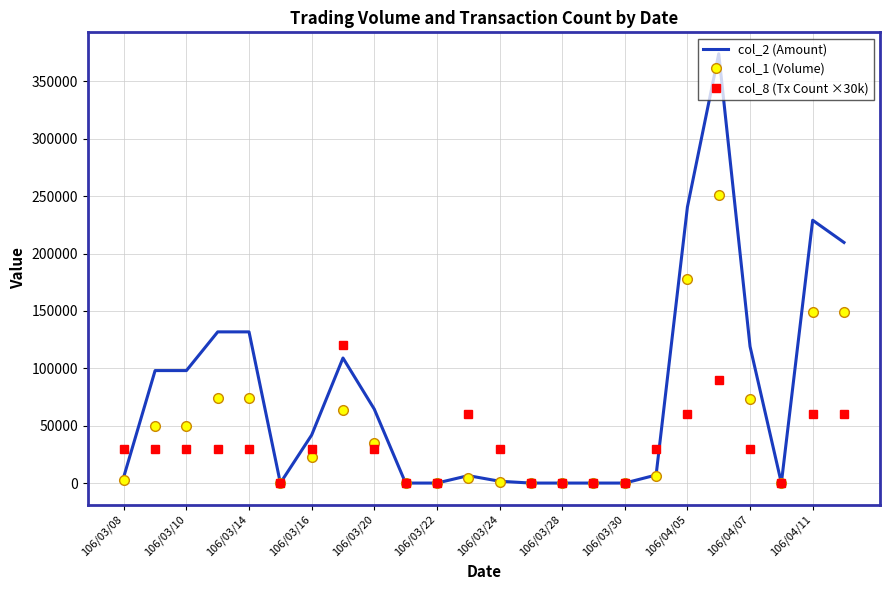

Which series has the widest spread of values?

col_2 (Amount)